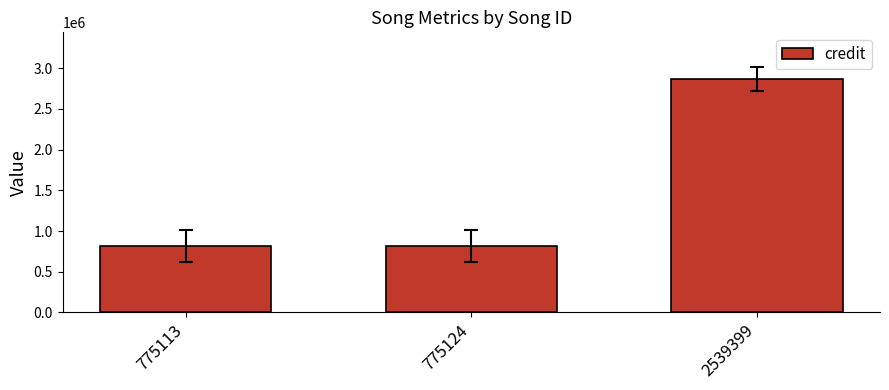

Reading left to right, extract all data points from this chart.

814899	814899	2867219